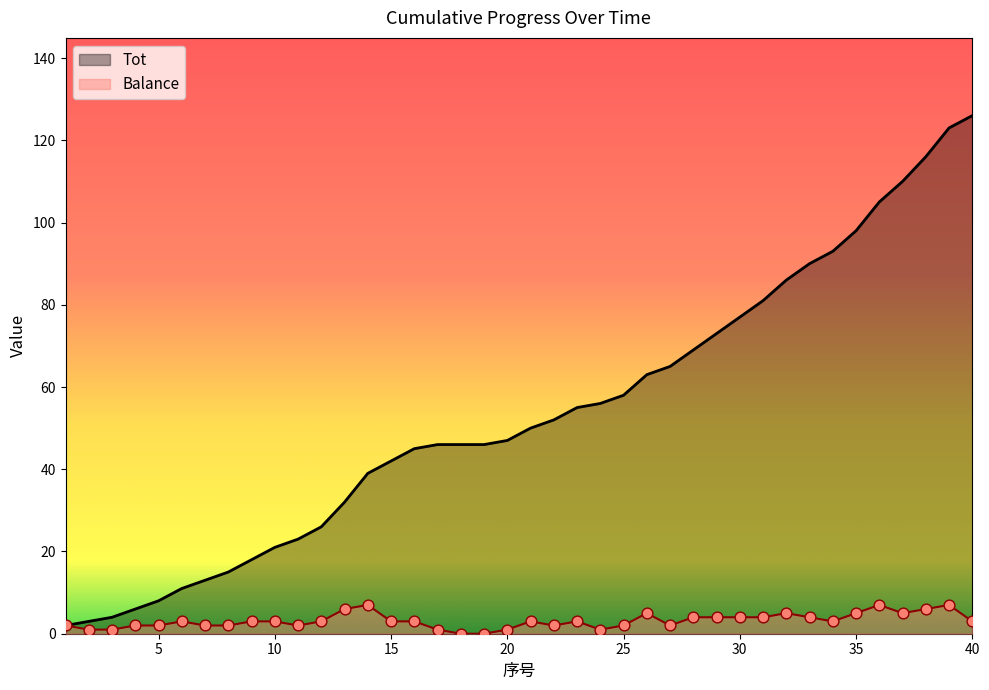

Which series contains the lowest Y value?

Balance